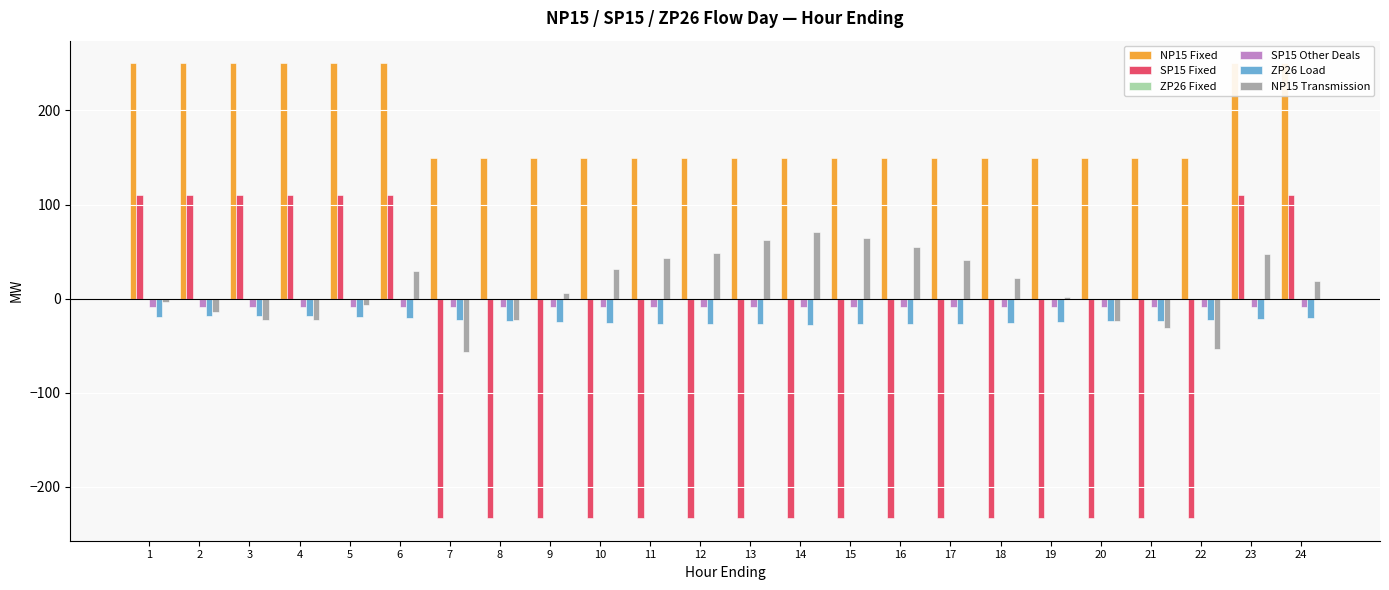

At which label does ZP26 Load first exceed -23?

1